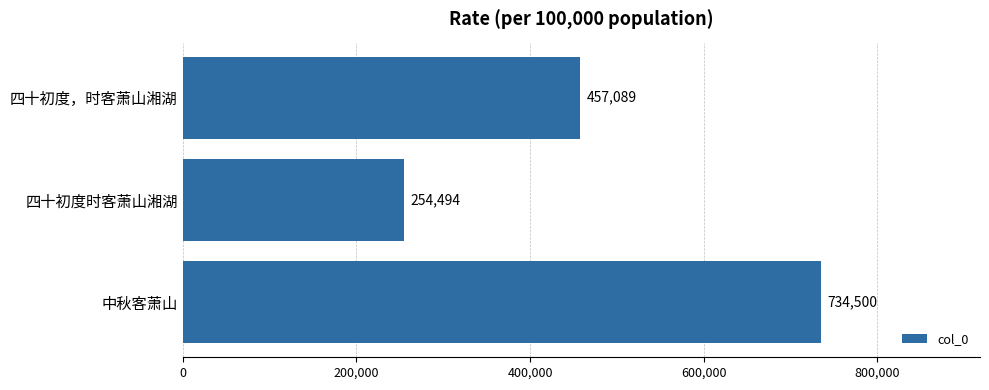

What is the value of the 1st bar from the top?

457089